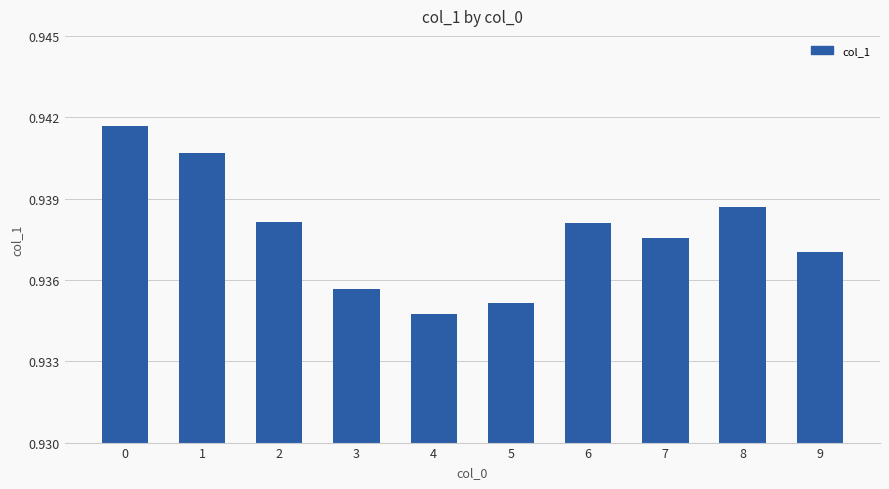

At which category does the chart reach its minimum across all series?

4